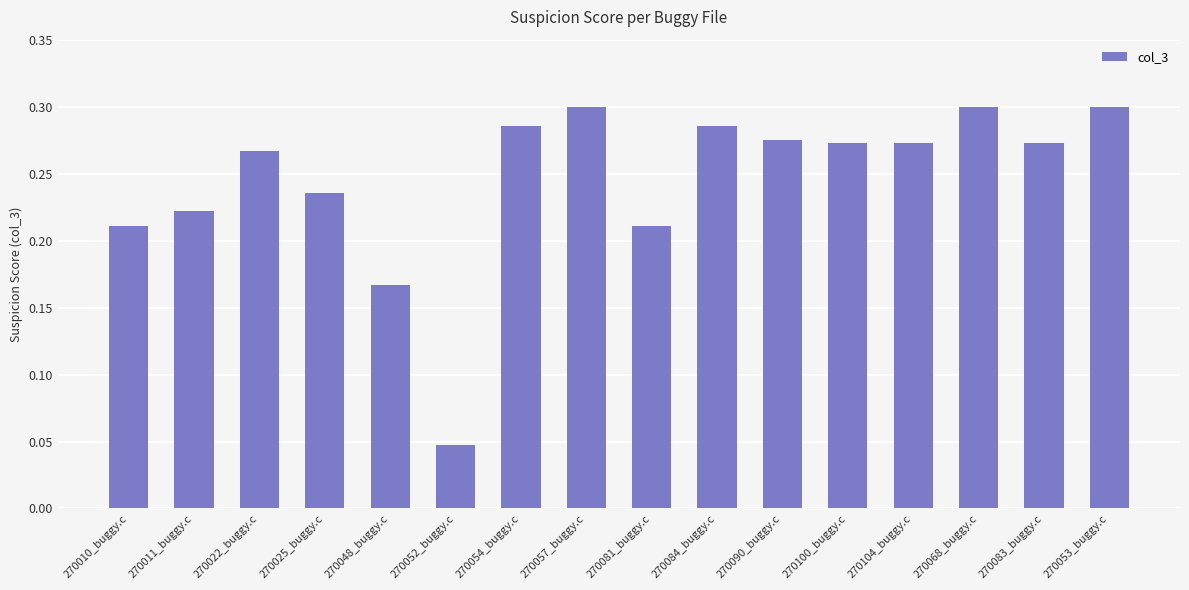

Count the number of data series in this chart.

1